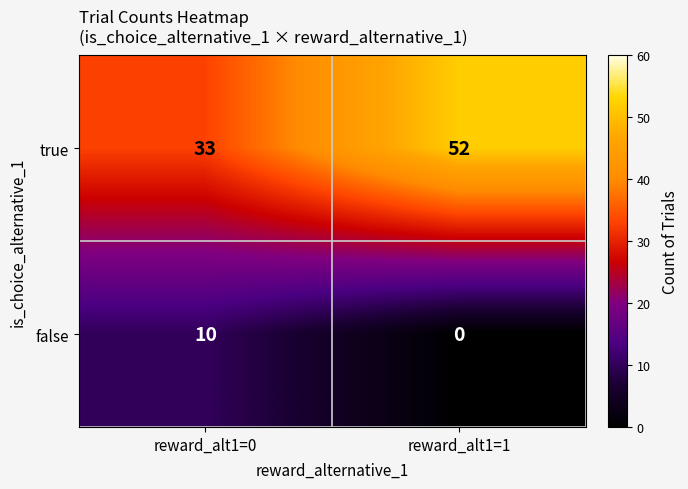

Rank the series at reward_alt1=1 from lowest to highest value.

false, true